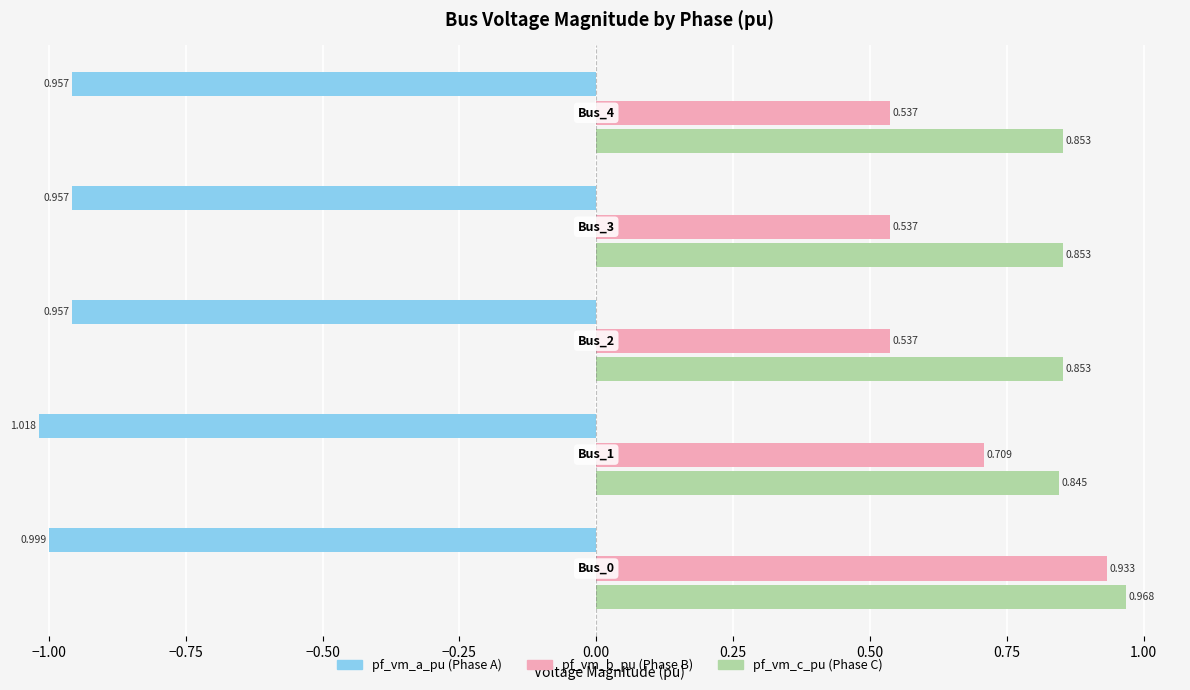

How many groups of bars are there?

5